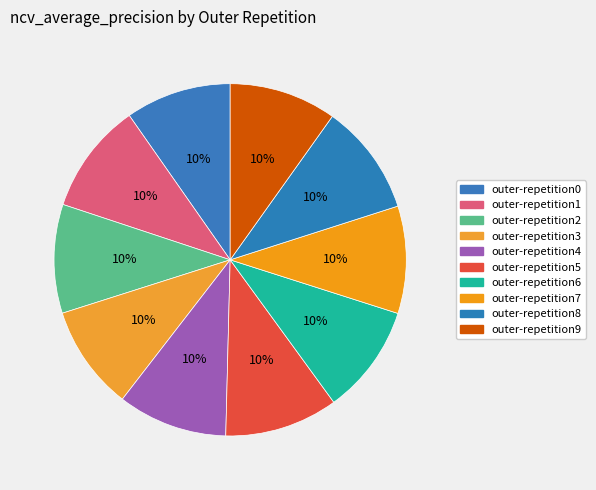

Count the number of slices in the pie.

10